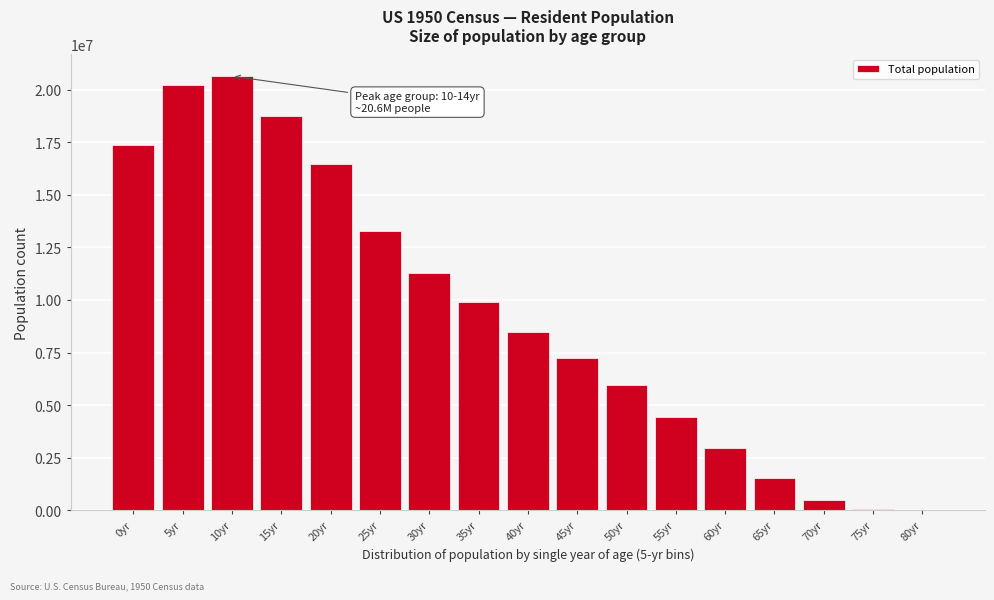

What is the maximum value shown in the chart?

20641025